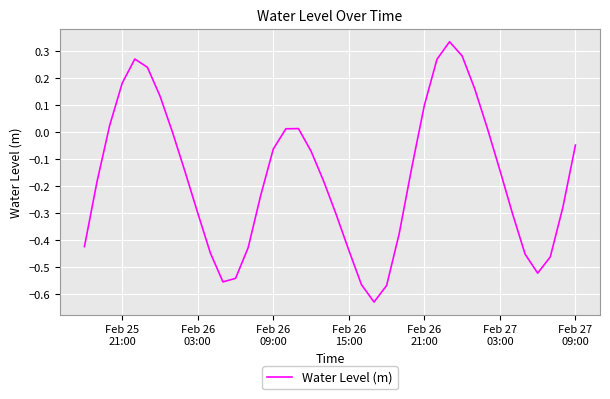

How many interior local valleys (lower than both neighbors) does the data have?

3